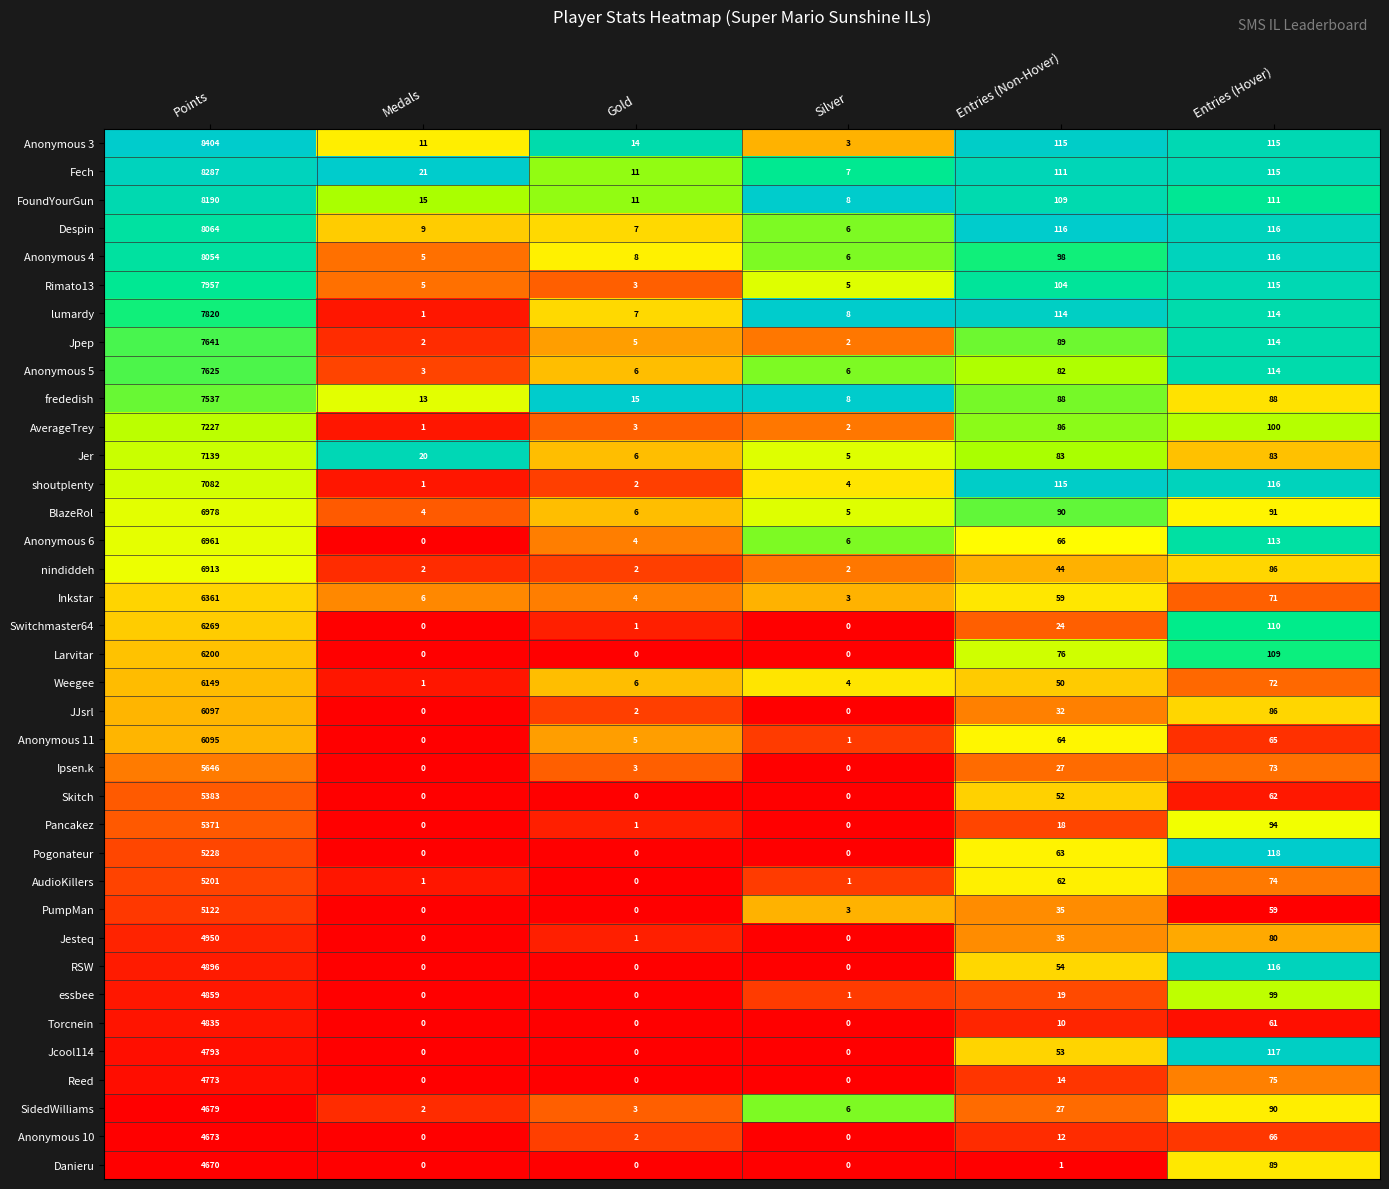

What is the highest value of the Anonymous 5 series?

7625